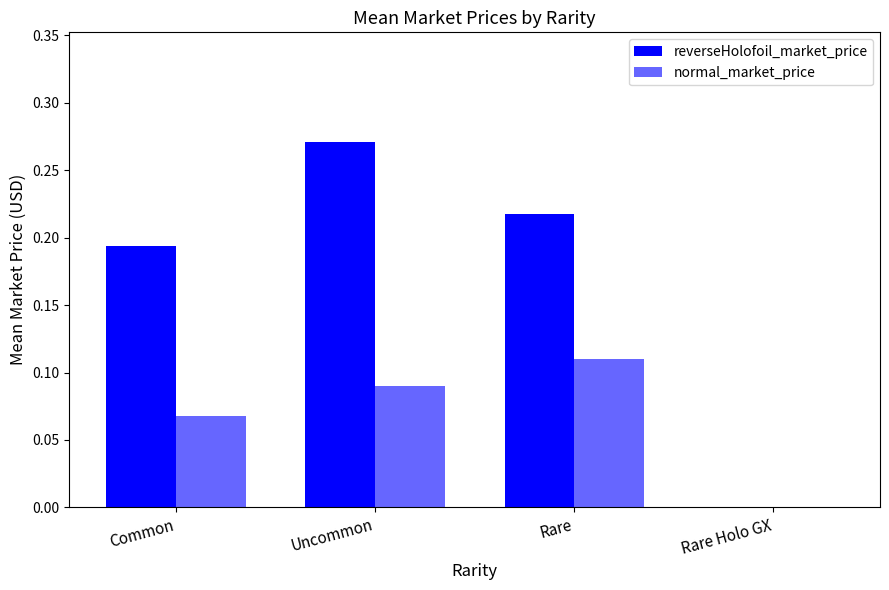

The normal_market_price series shows 0.2 at Rare. True or false?

False